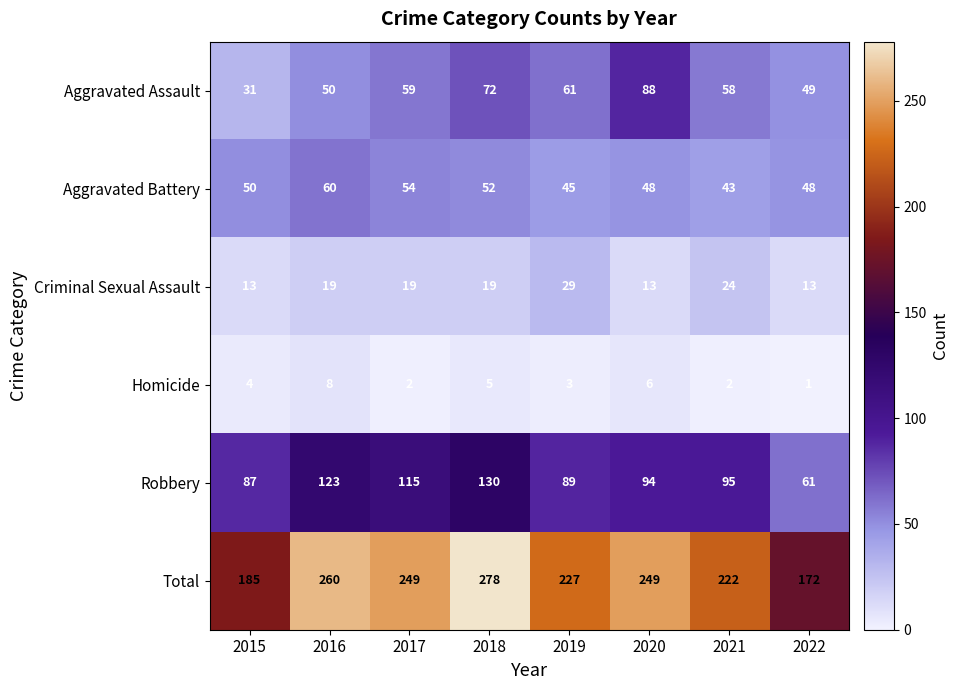

Which category has the lowest value across all series?

2022